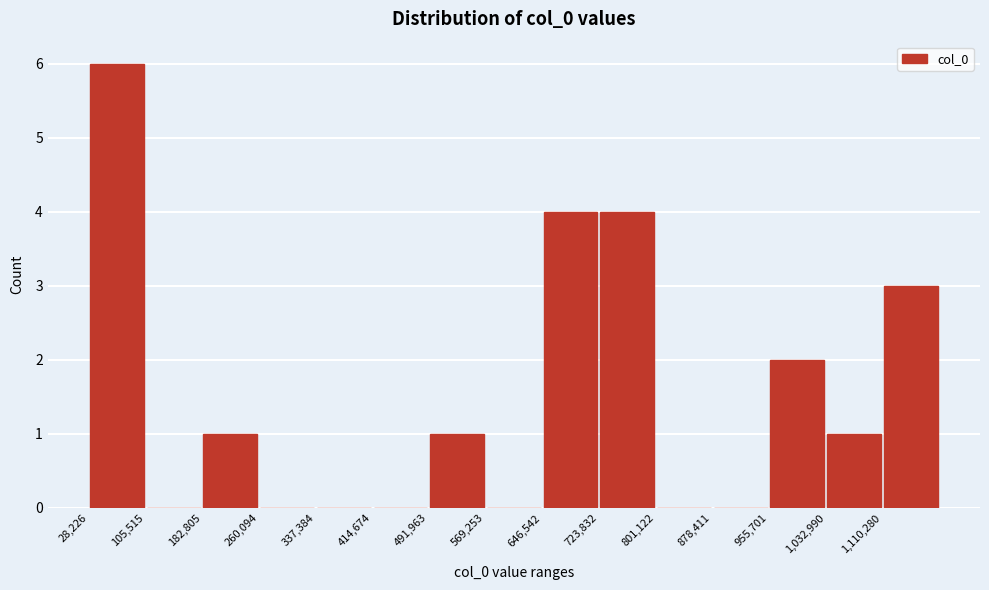

Reading left to right, list every bar in this chart as the range it spans on the x-axis followed by its height. Neither the bar edges nor the heights are printed on the chart, so give them approximately, as read against the axes.

30000 to 110000: 6
110000 to 180000: 0
180000 to 260000: 1
260000 to 340000: 0
340000 to 410000: 0
410000 to 490000: 0
490000 to 570000: 1
570000 to 650000: 0
650000 to 720000: 4
720000 to 800000: 4
800000 to 880000: 0
880000 to 960000: 0
960000 to 1030000: 2
1030000 to 1110000: 1
1110000 to 1190000: 3